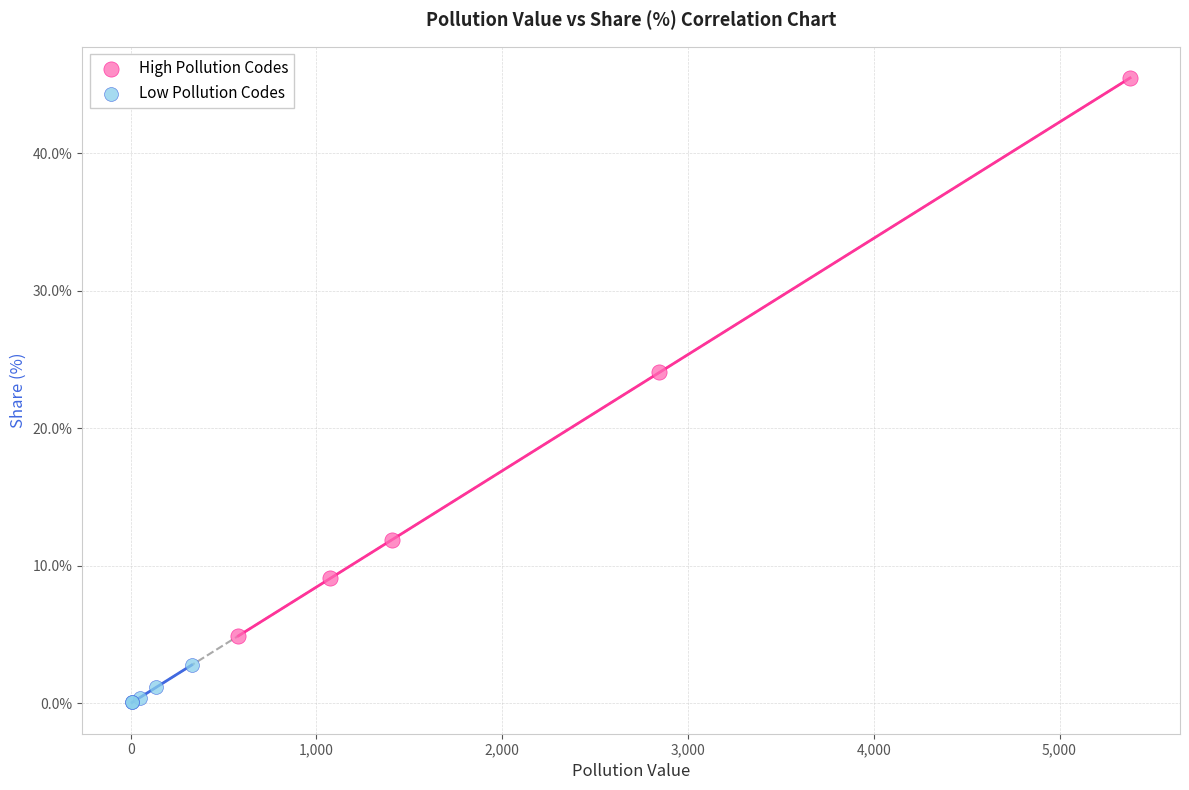

Which series has the widest spread of Y values?

High Pollution Codes